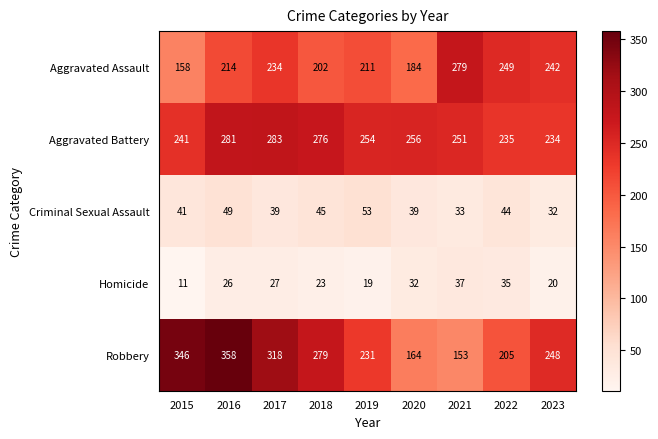

What is the difference between the maximum and minimum values in the Homicide series?

26